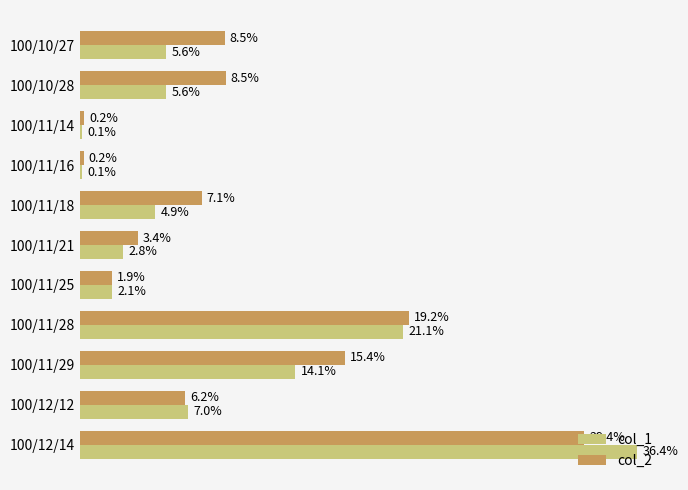

What are all the series names shown in the legend?

col_1, col_2